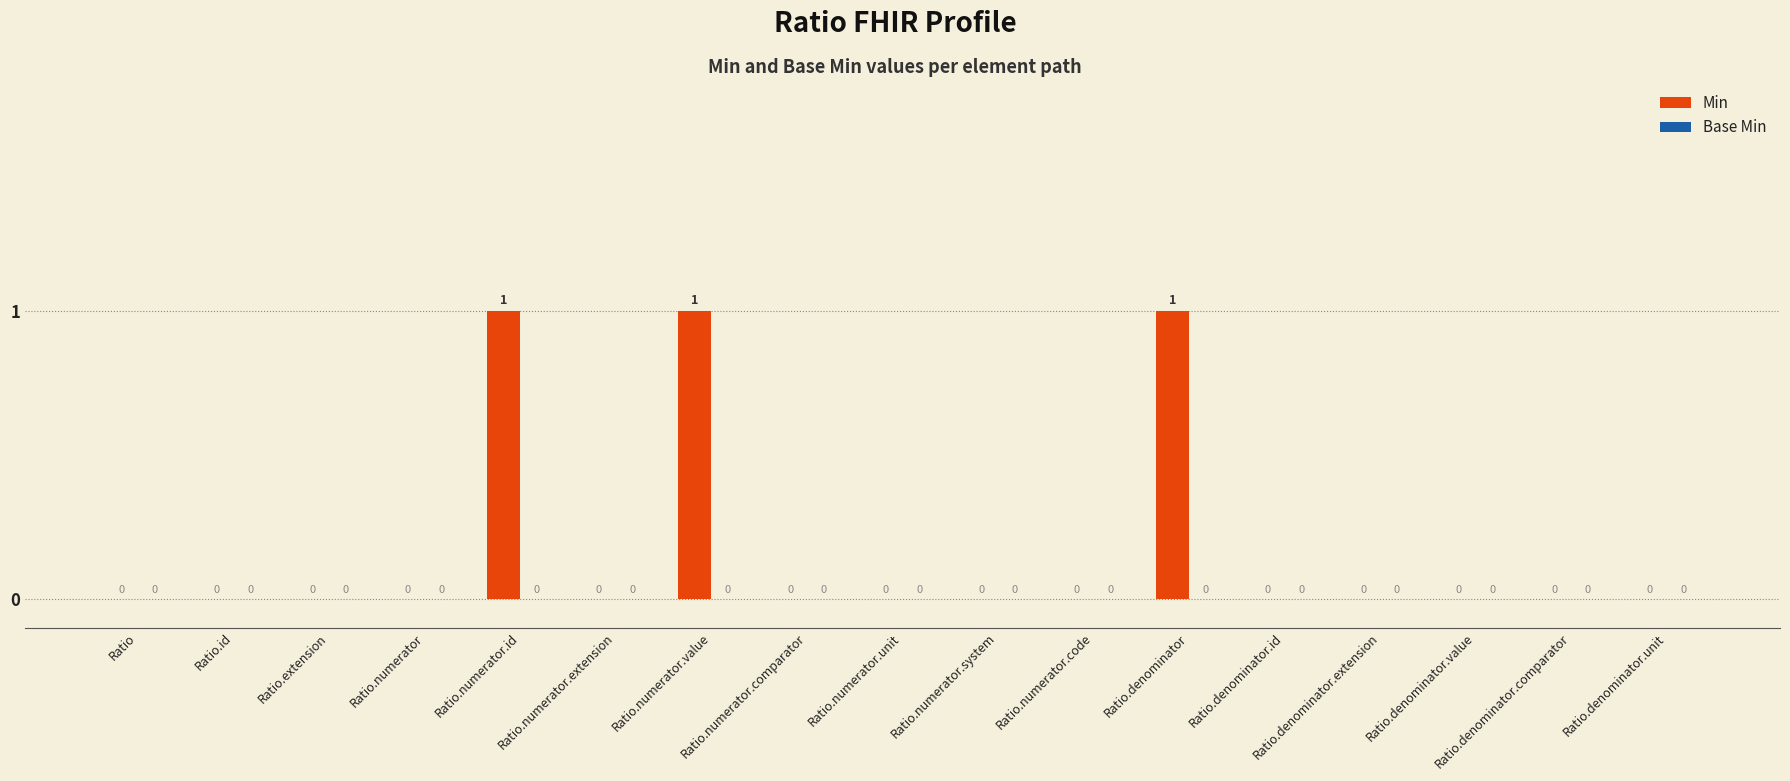

How many values are between 0 and 1?

17